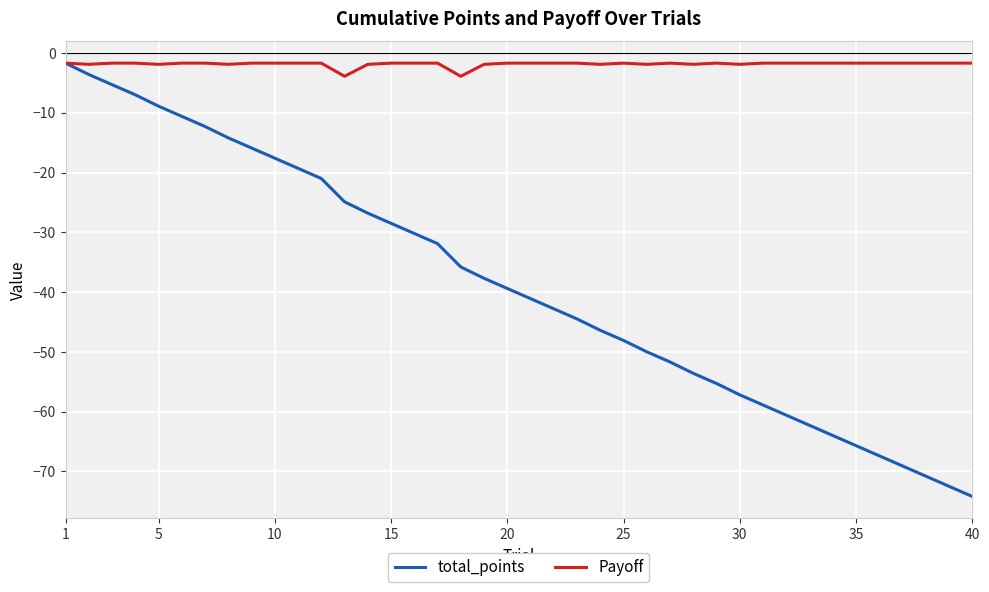

What is the smallest value displayed?

-74.2